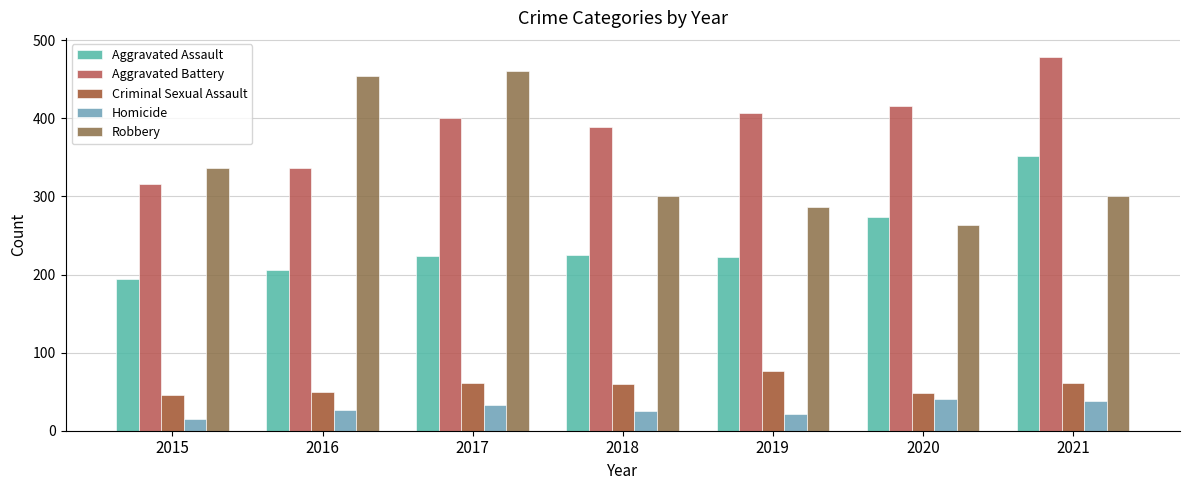

Are the bars grouped side by side (vs. stacked)?

Yes